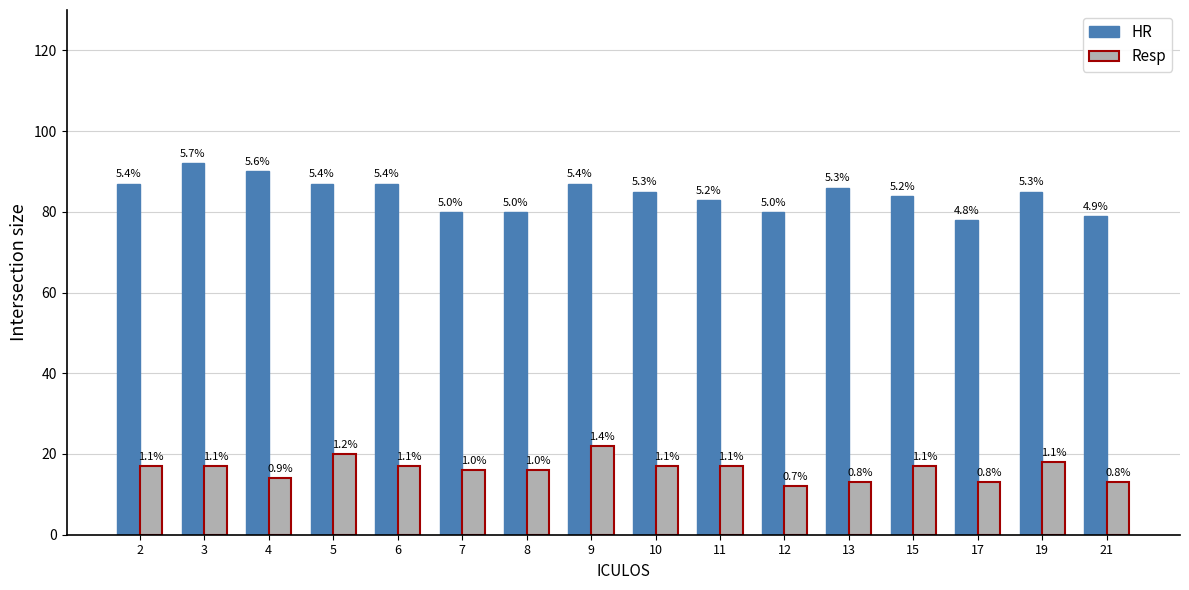

How many bars are there in total?

32